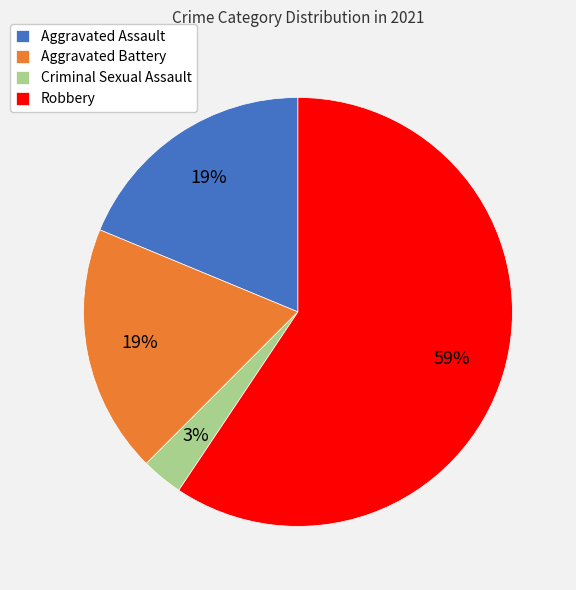

Which category has the smallest portion of the pie?

Criminal Sexual Assault